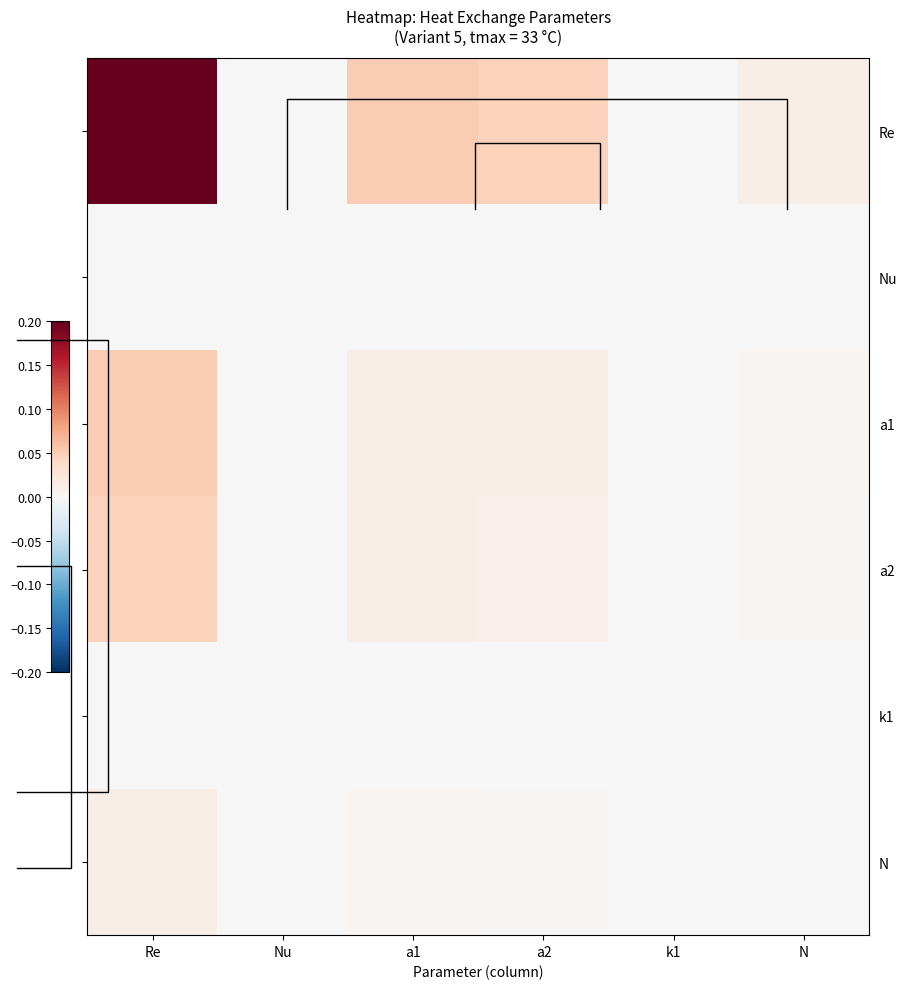

Is the value of Re at Re greater than the value of a1 at Nu?

Yes